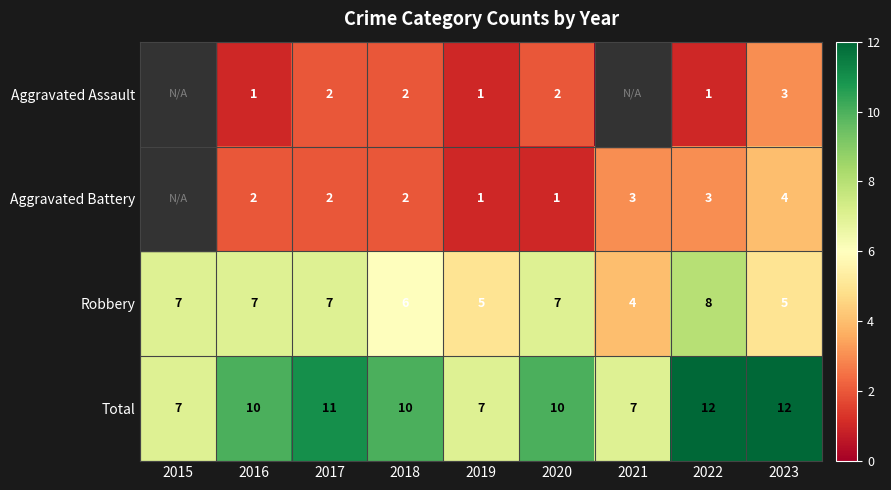

At 2020, list the series in order from largest to smallest.

Total, Robbery, Aggravated Assault, Aggravated Battery